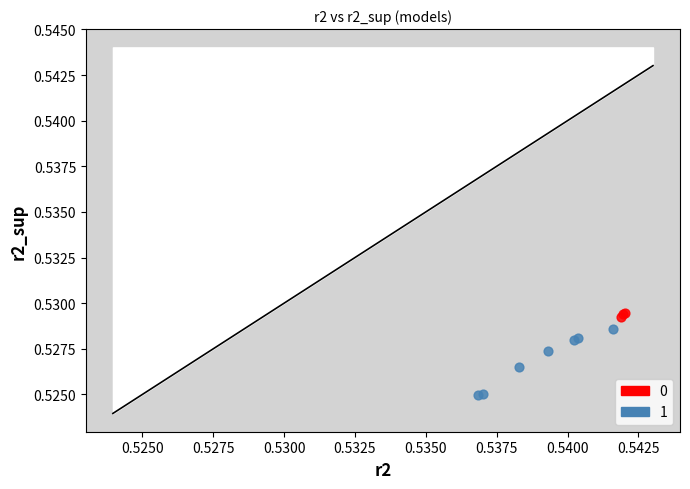

Which series has the widest spread of Y values?

1